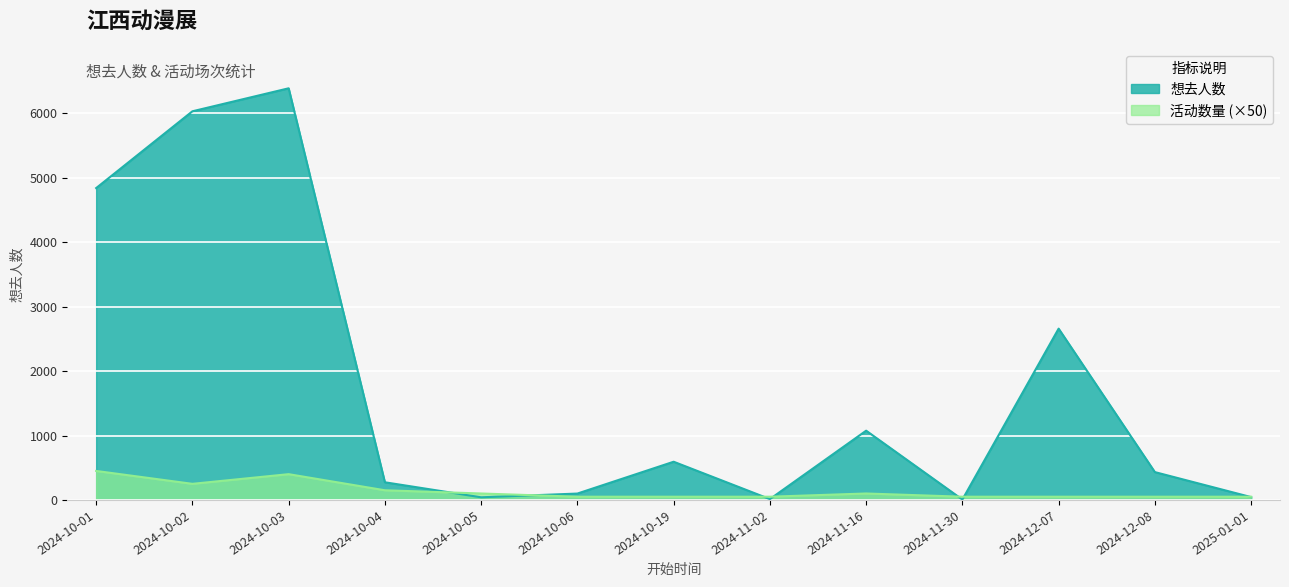

True or false: 活动数量 has a value of 50 at 2024-12-07.

True